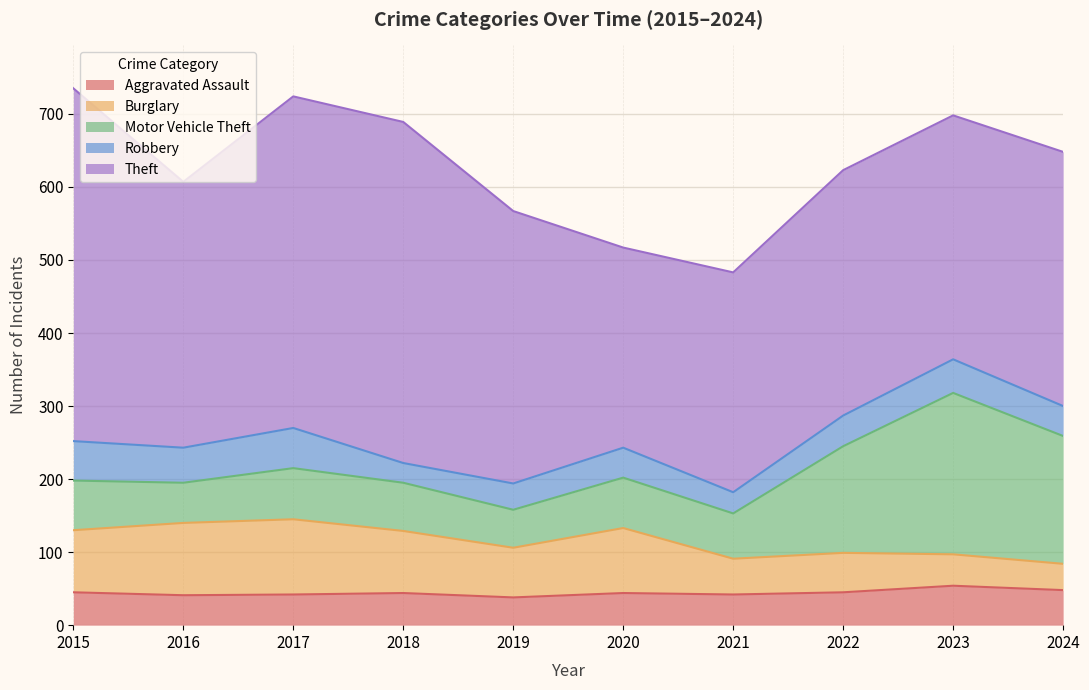

What is the difference between the highest and lowest values at 2017?

412